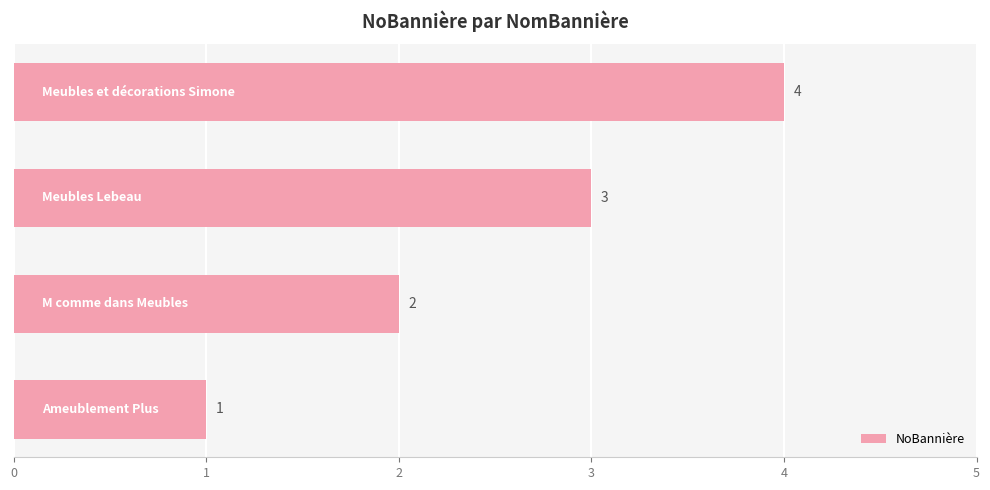

How many values are between 2 and 4?

3